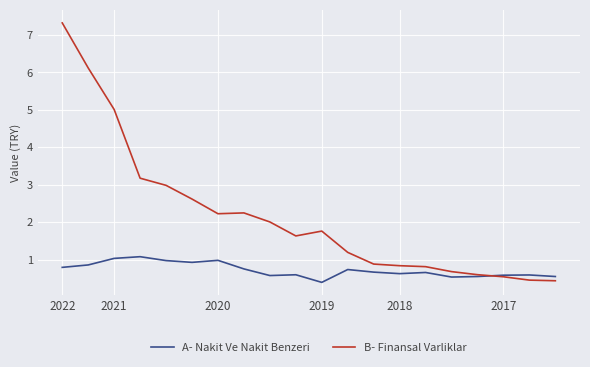

What is the difference between the second highest and minimum values in the B- Finansal Varliklar series?

5.7